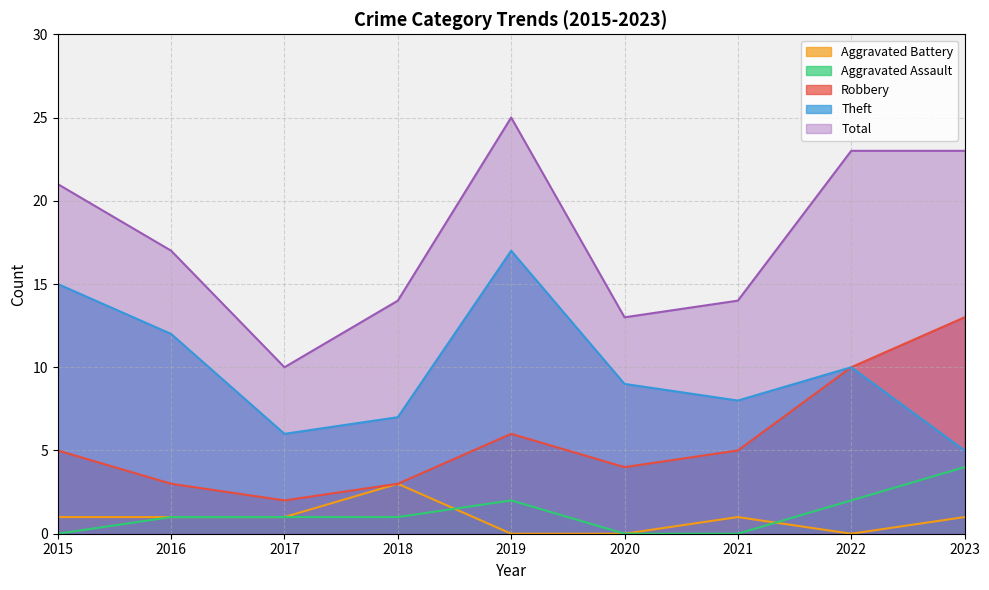

Rank the series at 2022 from lowest to highest value.

Aggravated Battery, Aggravated Assault, Robbery, Theft, Total